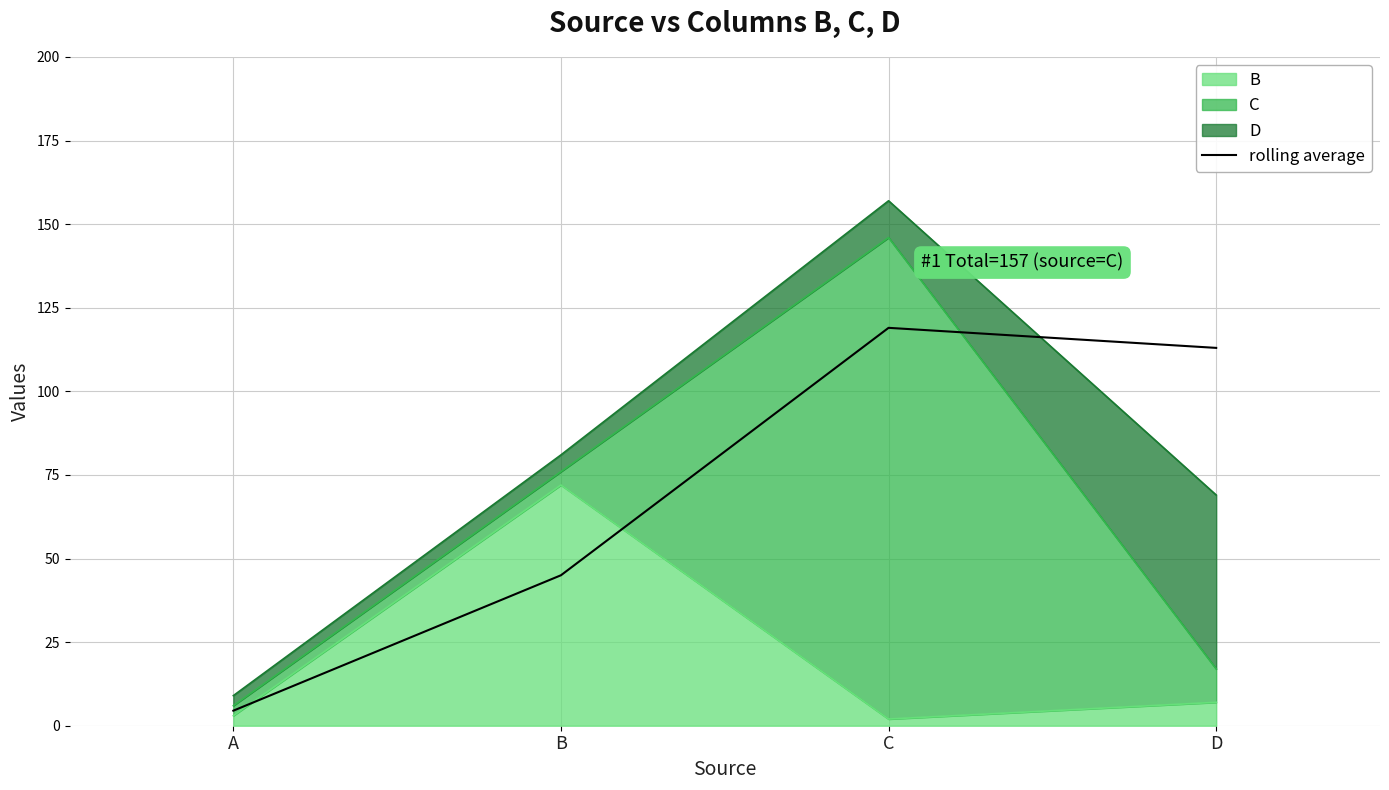

Where is the data nearest to the value 61?

B